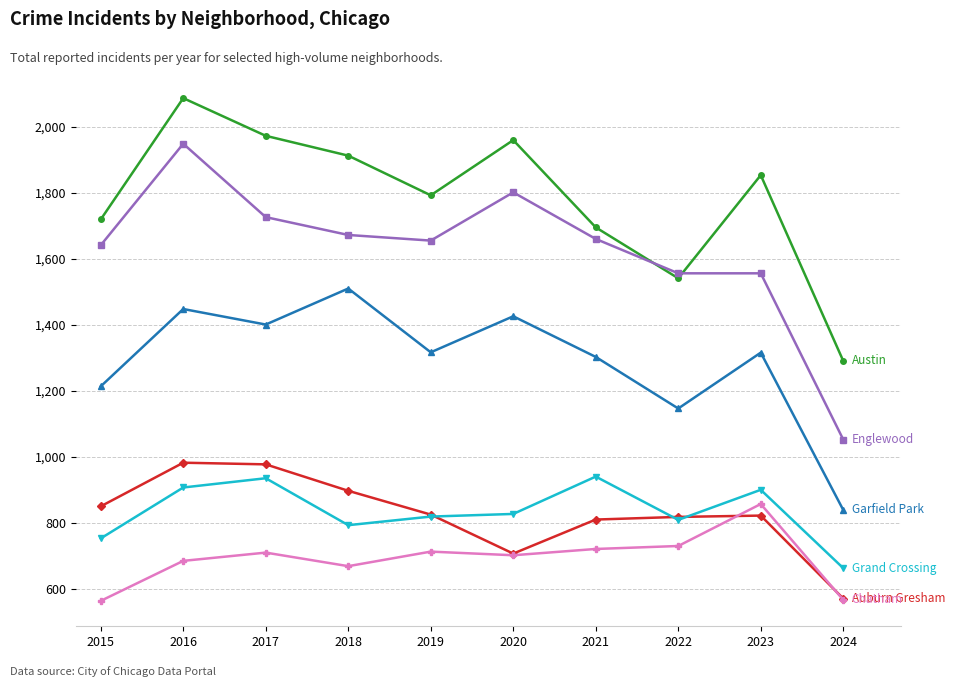

What is the minimum value shown in the chart?

565